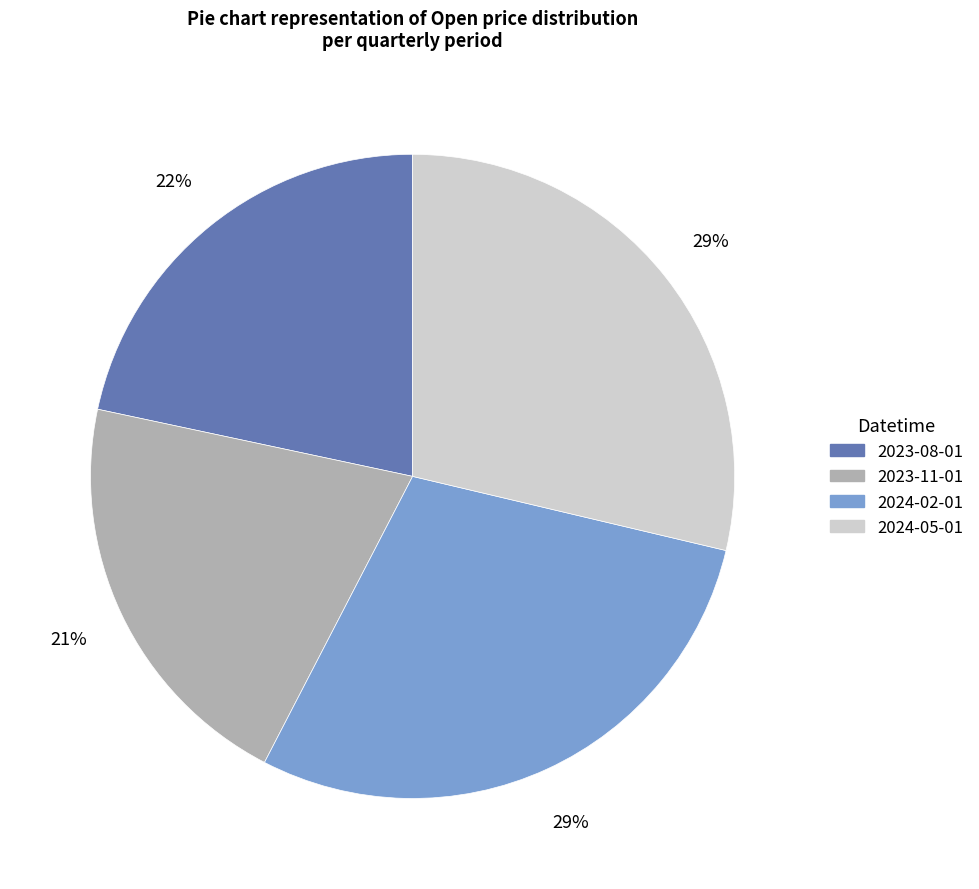

Does 2024-02-01 represent more than half of the total?

No